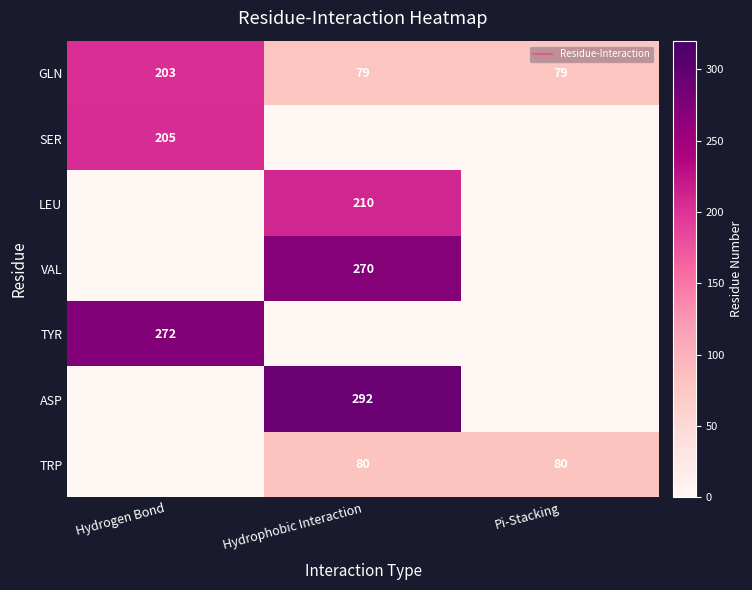

What is the approximate value of TRP at Hydrophobic Interaction?

80